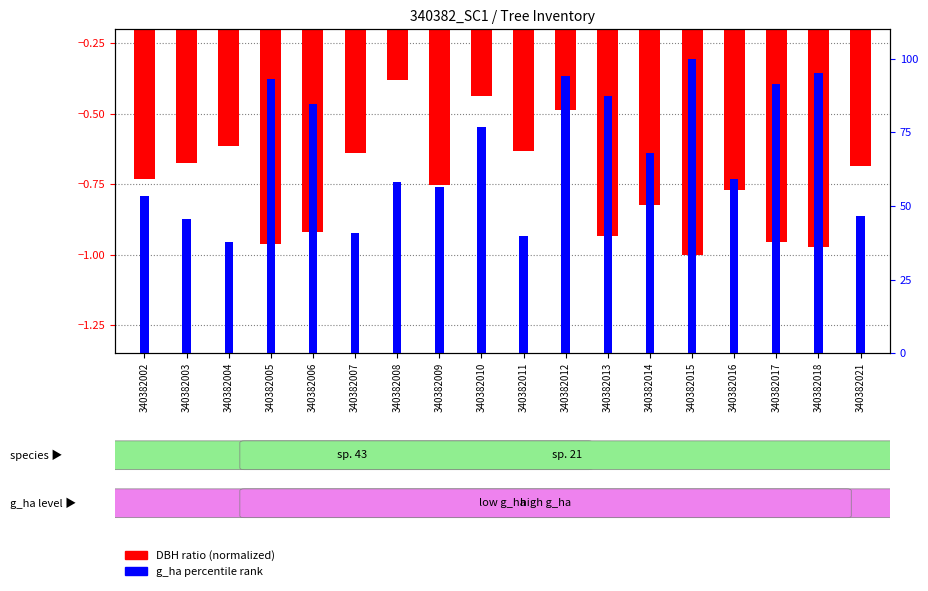

At which category is the sum across all series the highest?

340382015